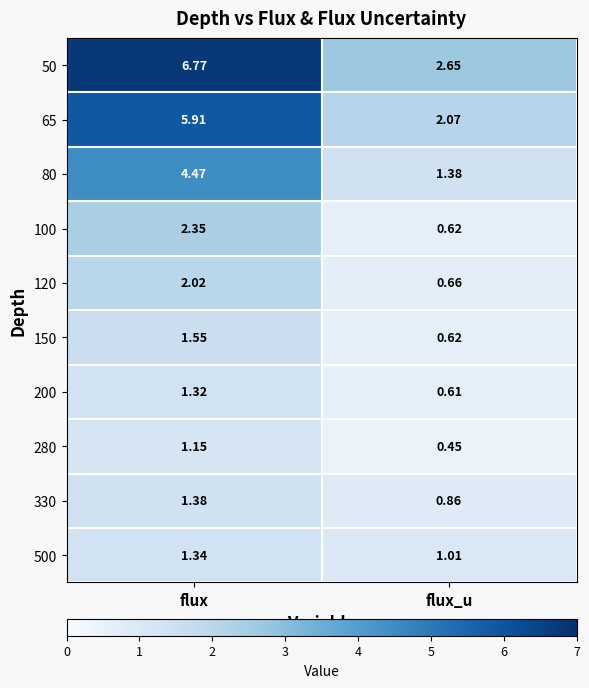

At which category does the chart reach its peak across all series?

flux